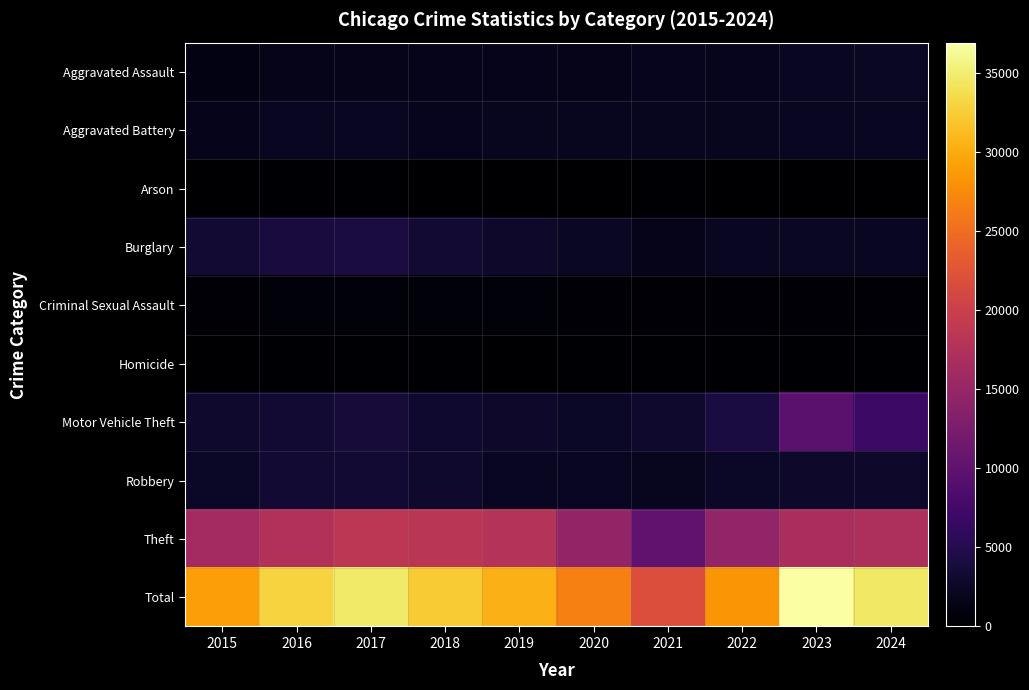

Count the number of data series in this chart.

10